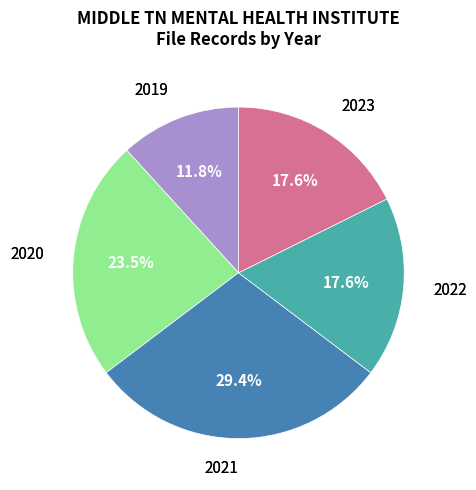

What percentage is NOT represented by 2019?

88.2%